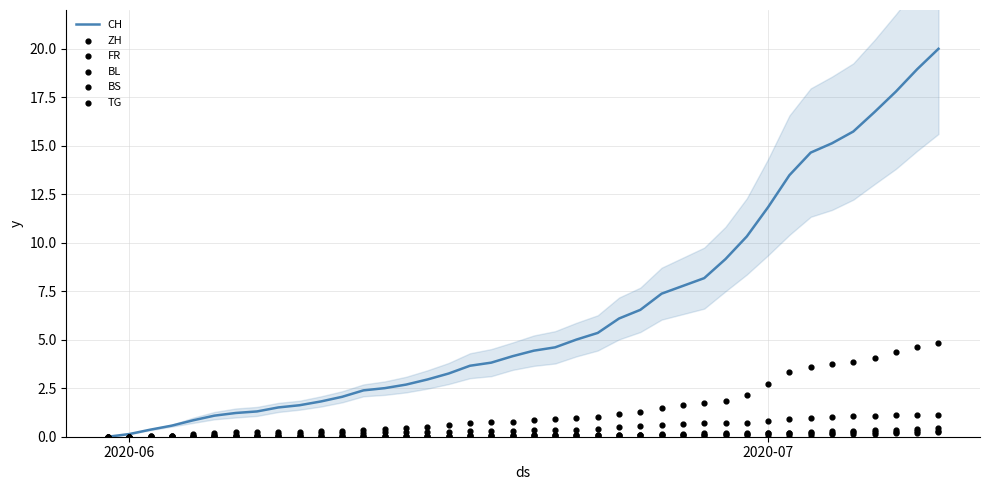

Is the value of CH at 12 greater than the value of TG at 34?

Yes